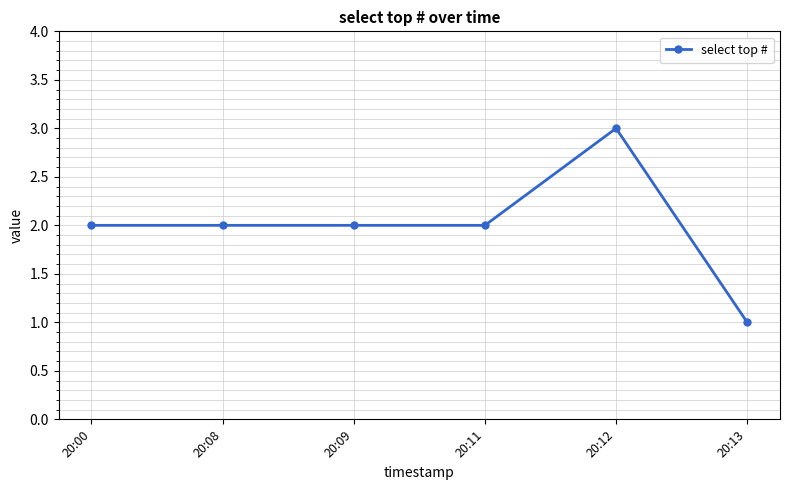

At which category does the chart reach its peak across all series?

20:12